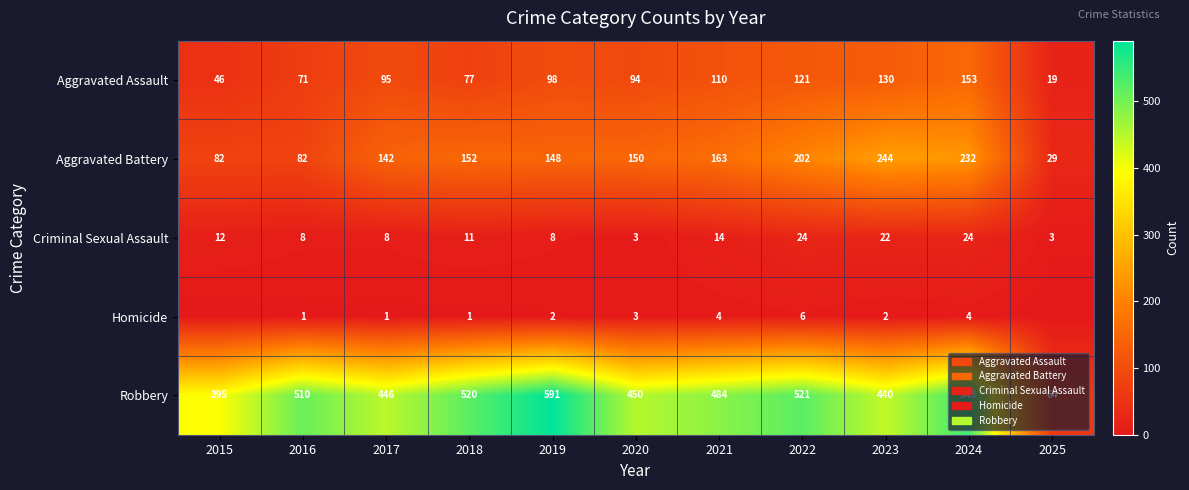

Which has a higher value, 2016 or 2021?

2021